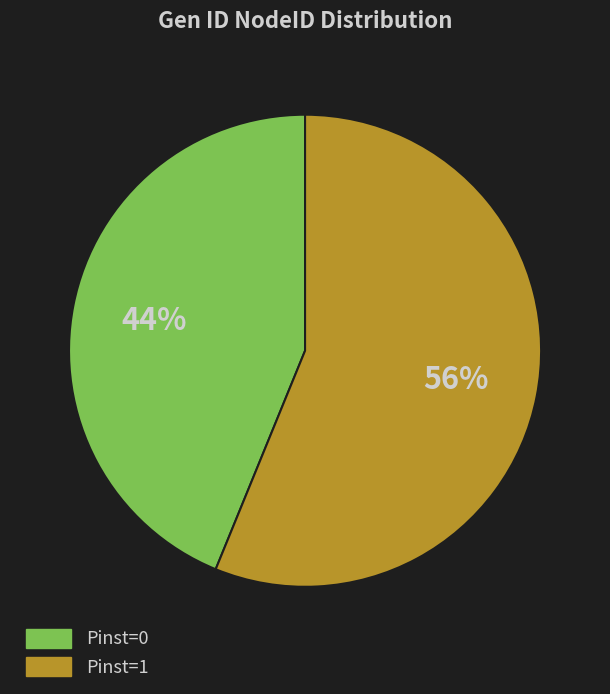

Which slice is the largest?

Pinst=1